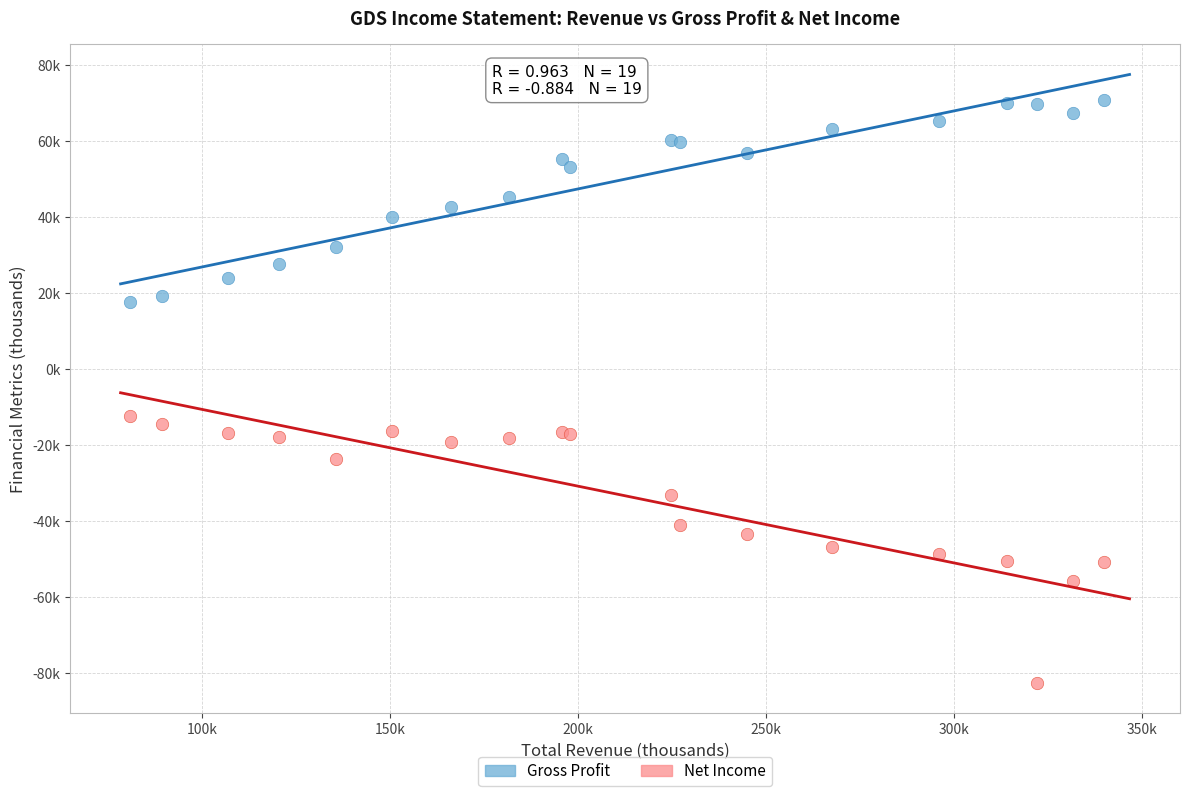

Which series reaches the minimum Y coordinate?

Net Income